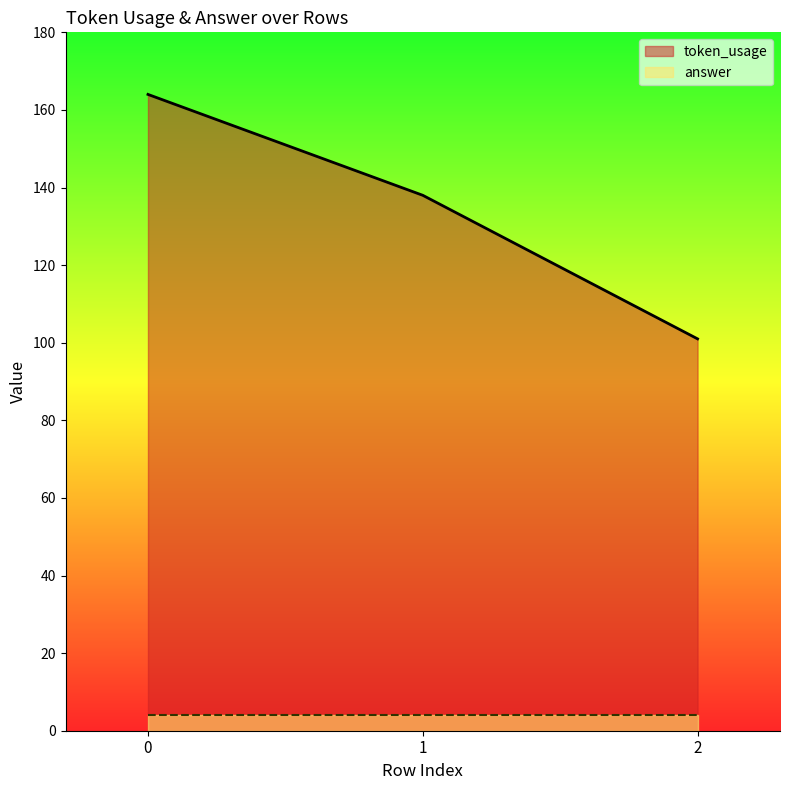

How many lines are shown in the chart?

2